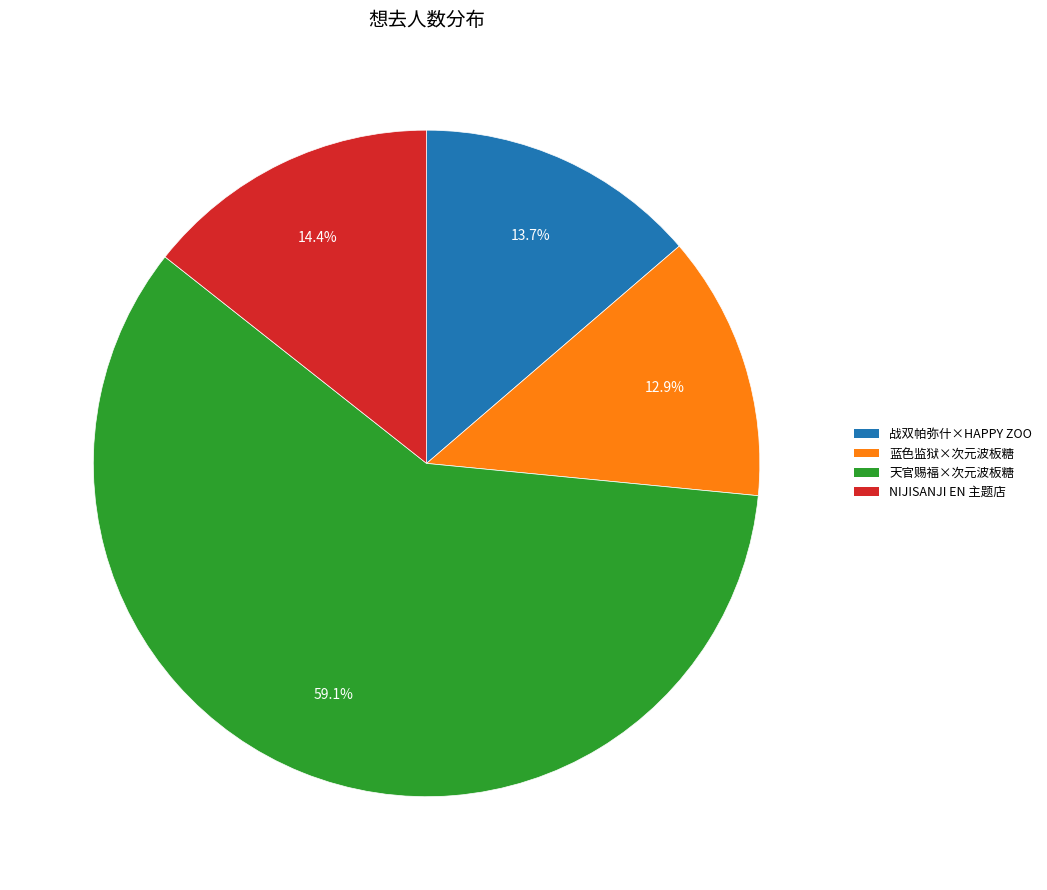

Does any single category account for the majority?

Yes